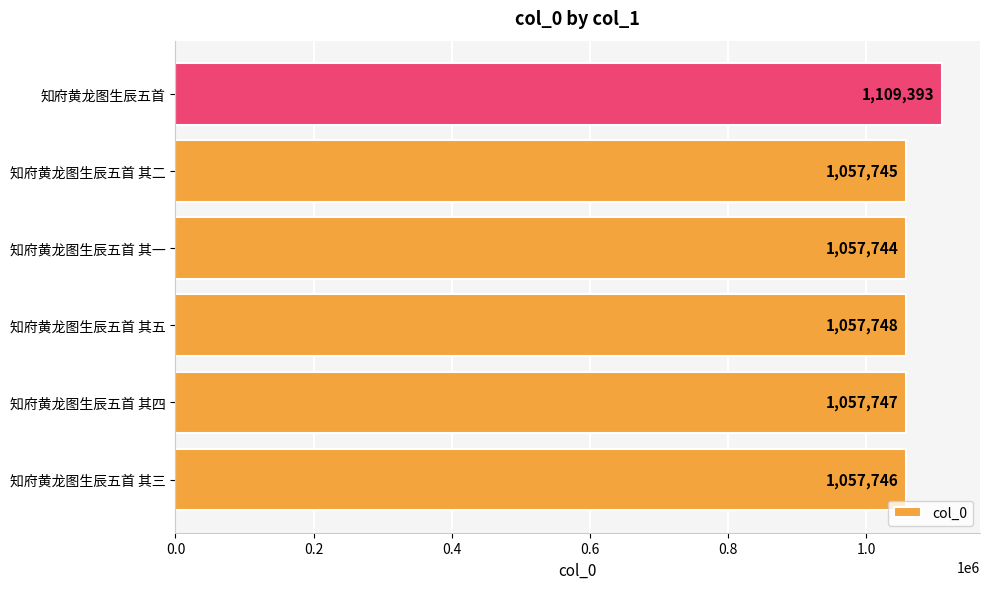

What is the average value?

1066354